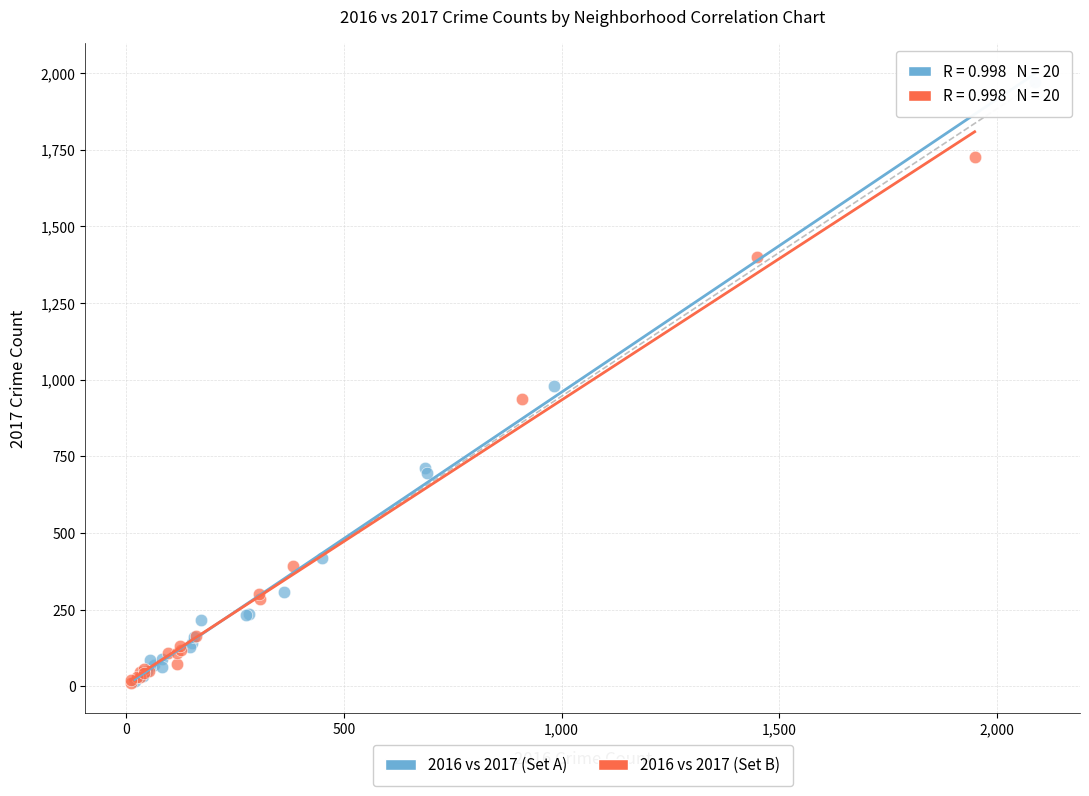

Which series has the largest Y range (max minus min)?

2016 vs 2017 (Set A)